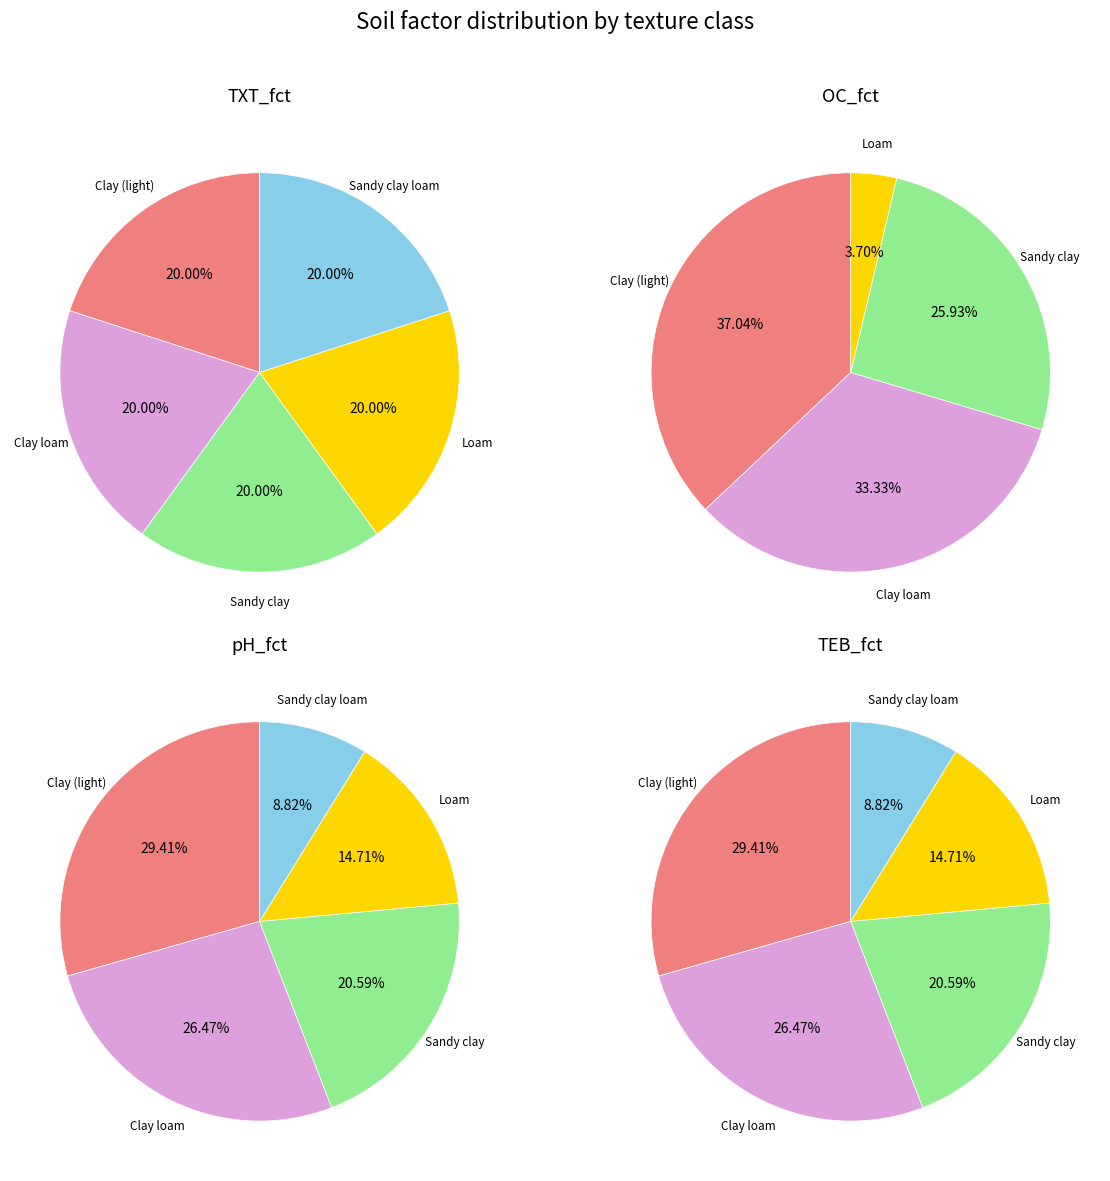

How many slices are in this pie chart?

5